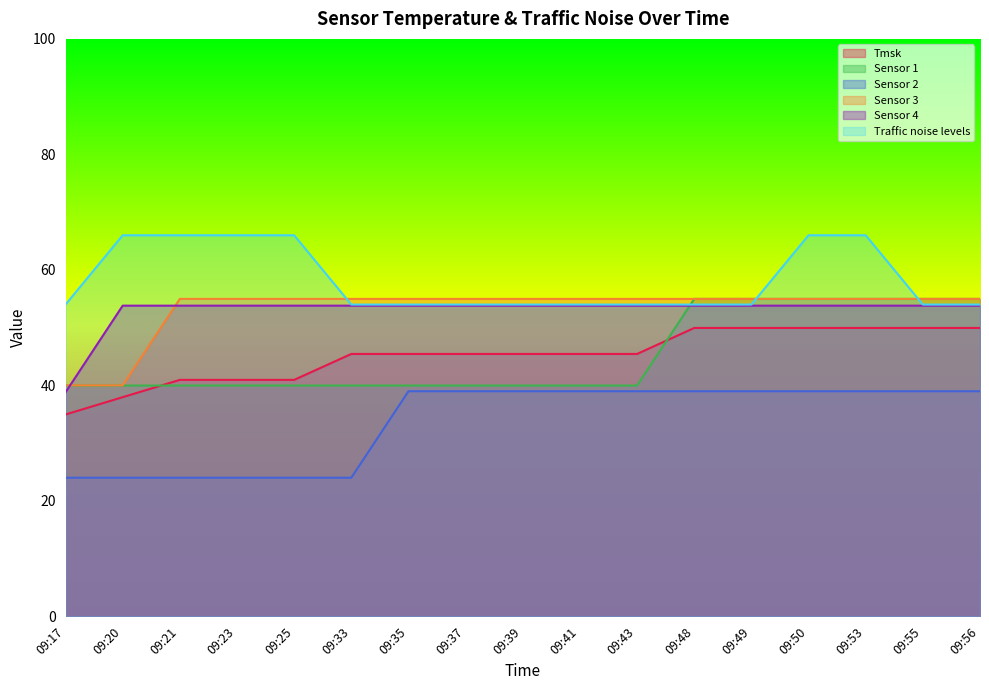

Which series has the widest spread of values?

Sensor 1